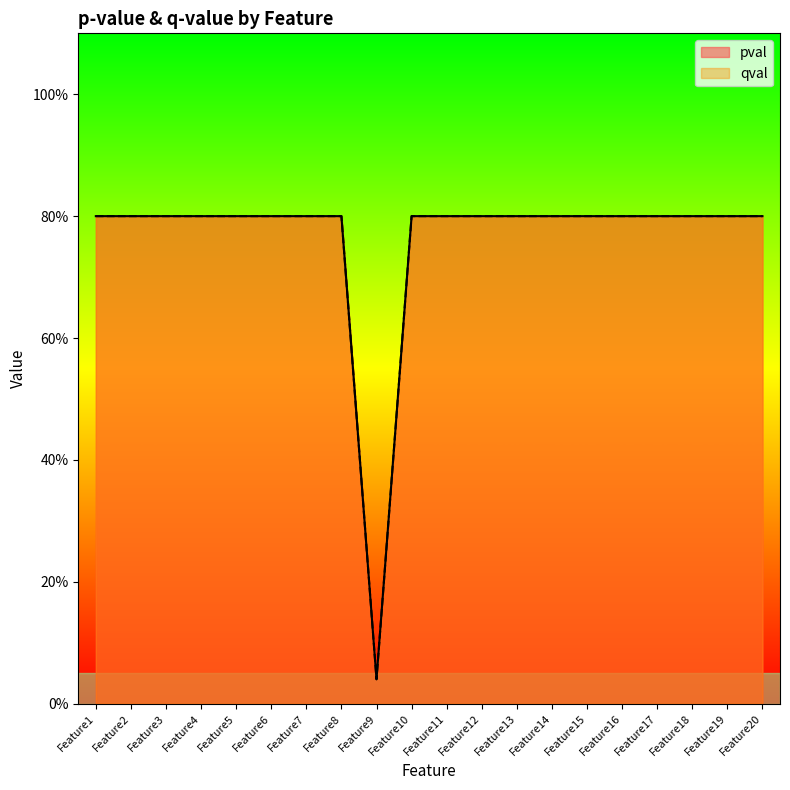

What is the sum of all qval values?

15.2